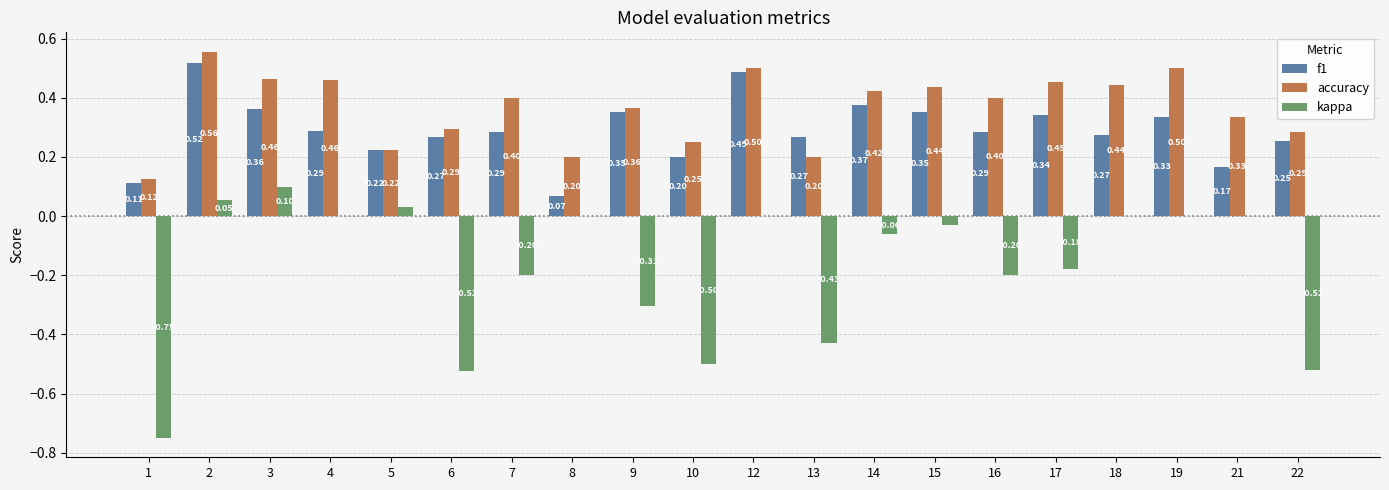

How many groups of bars are there?

20